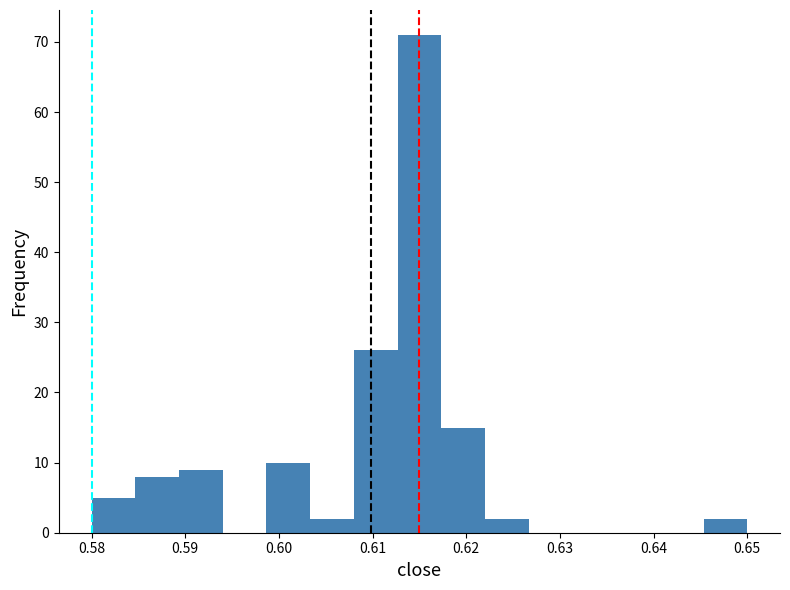

Over which range of the x-axis is the bar tallest?

0.613 to 0.617